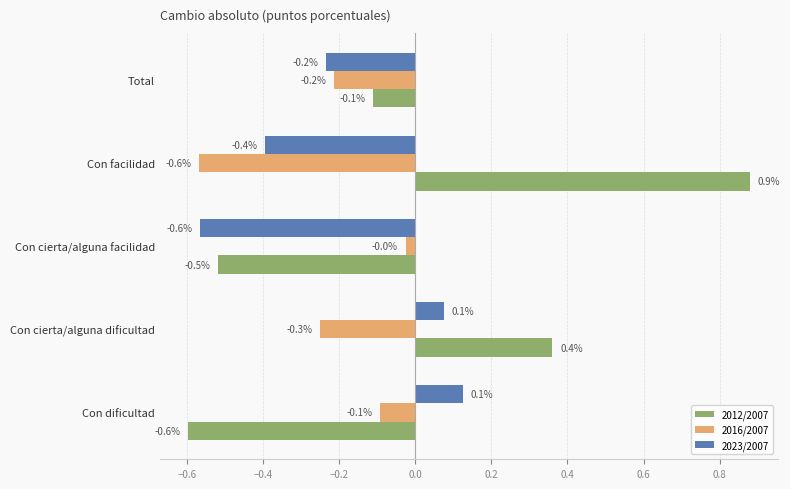

How many 2023/2007 values are between 0 and 1?

2